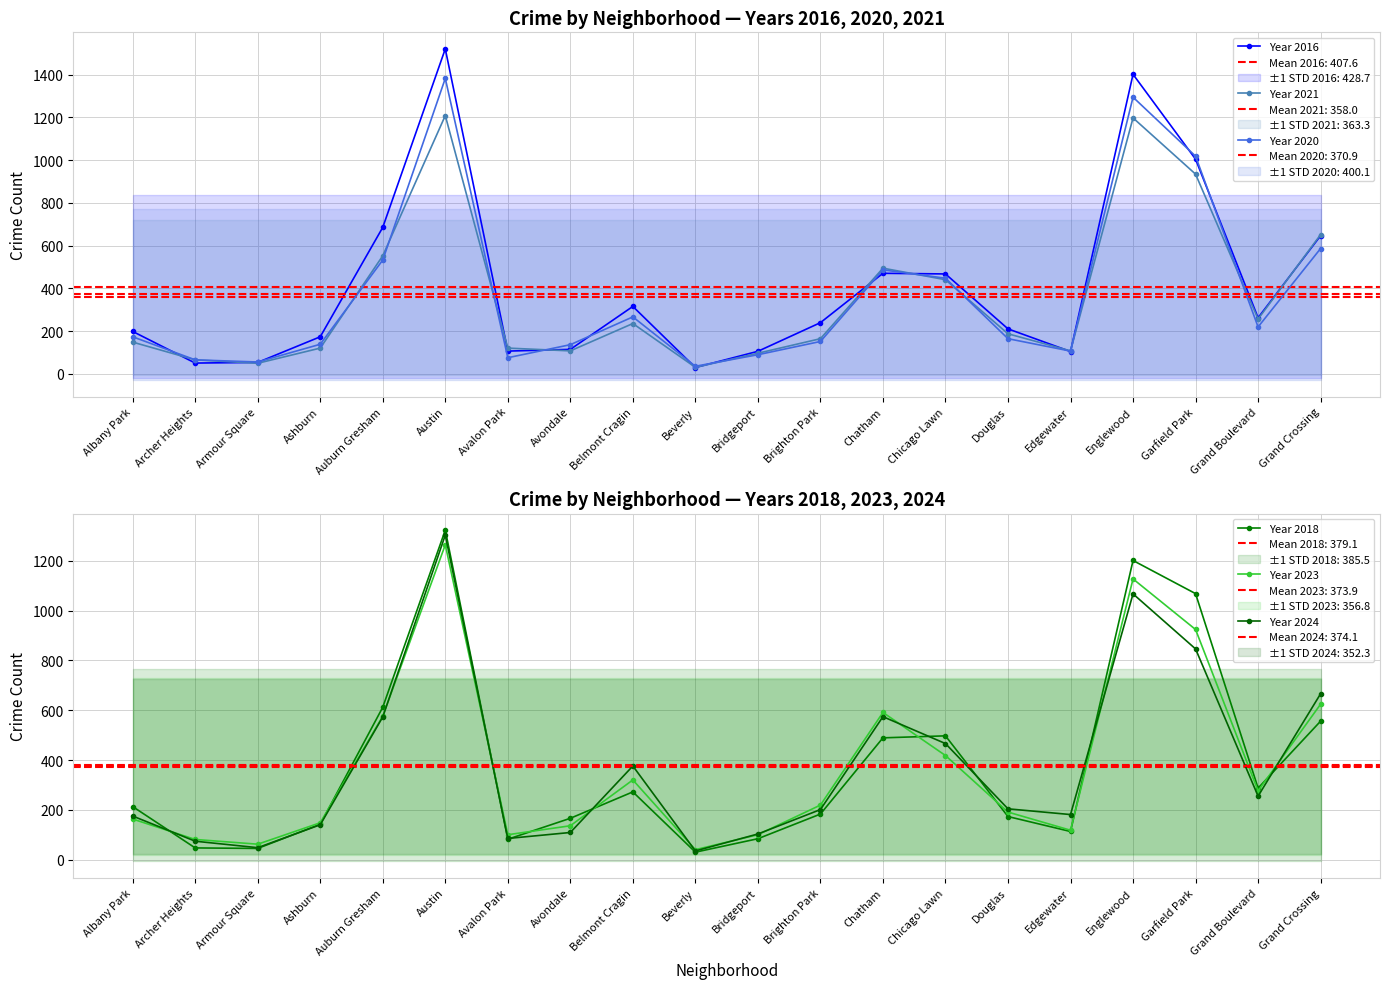

List the series in order of their peak value, lowest first.

Year 2021, Year 2023, Year 2024, Year 2018, Year 2020, Year 2016